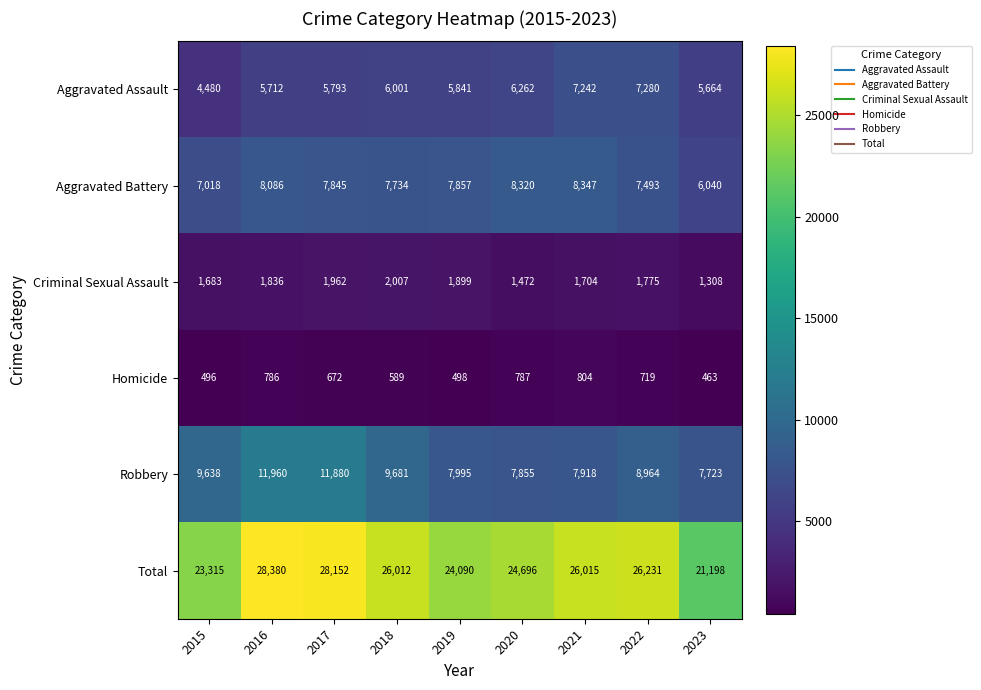

Which series has the largest total across all categories?

Total